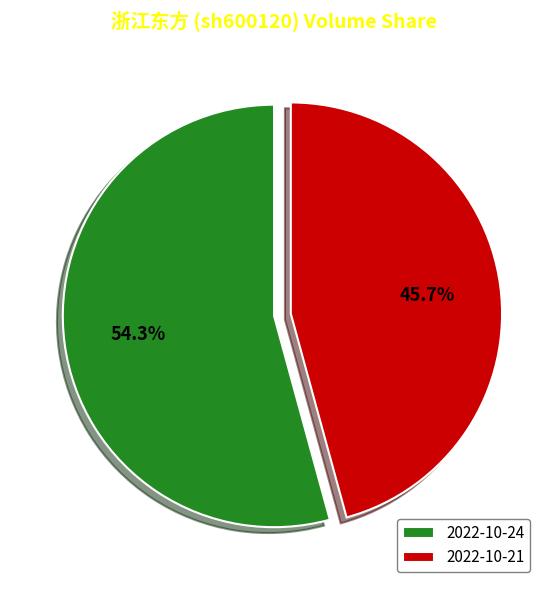

True or false: 2022-10-21 accounts for 32% of the total.

False